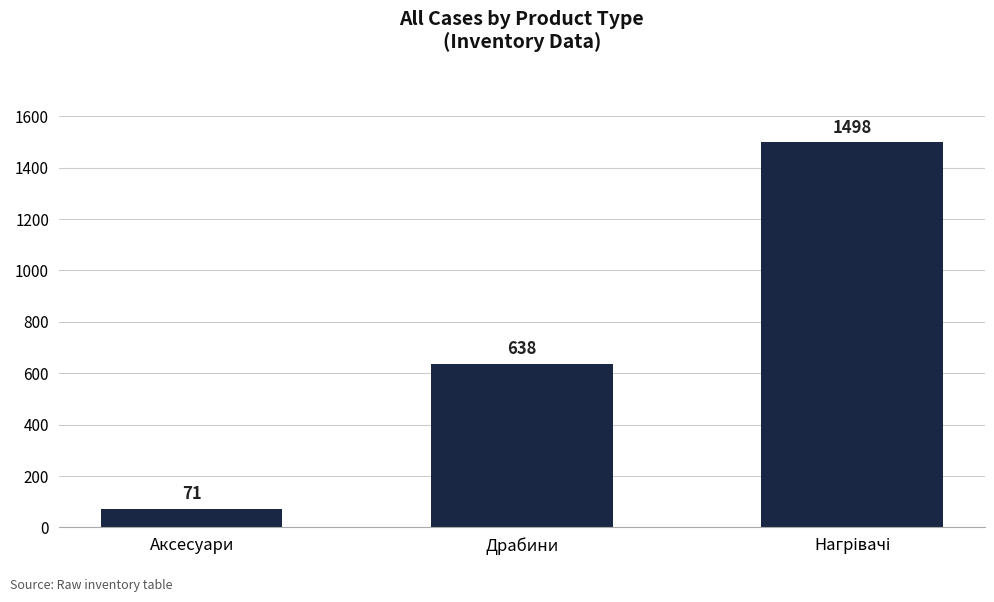

Where is the data nearest to the value 784?

Драбини